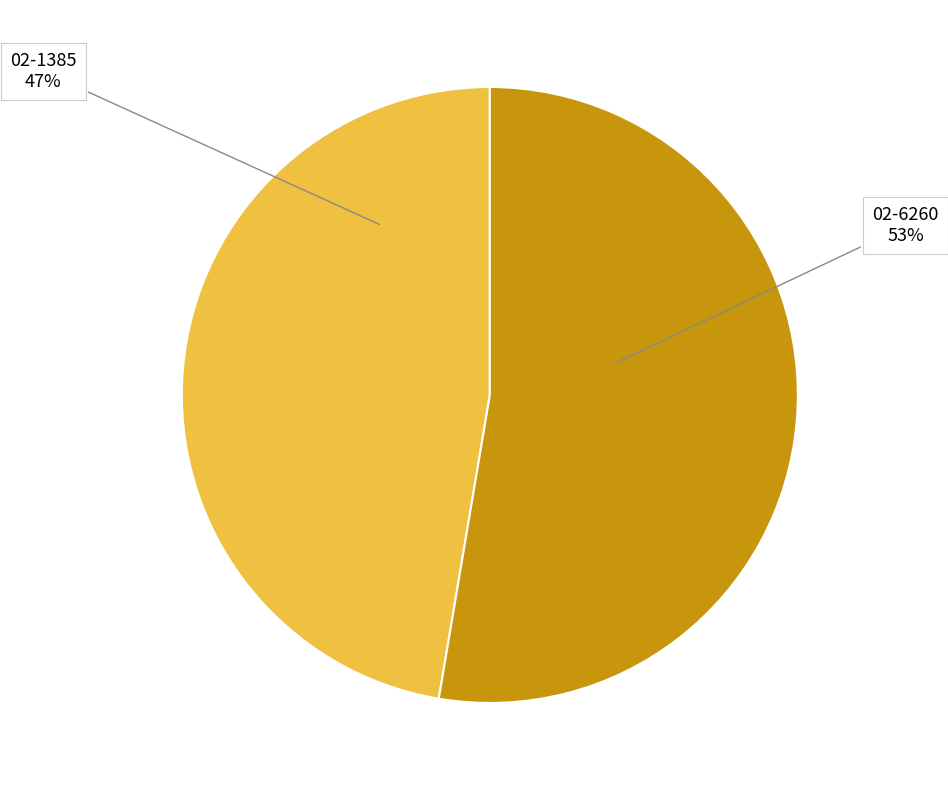

Combined, do 02-6260 and 02-1385 account for over 50%?

Yes